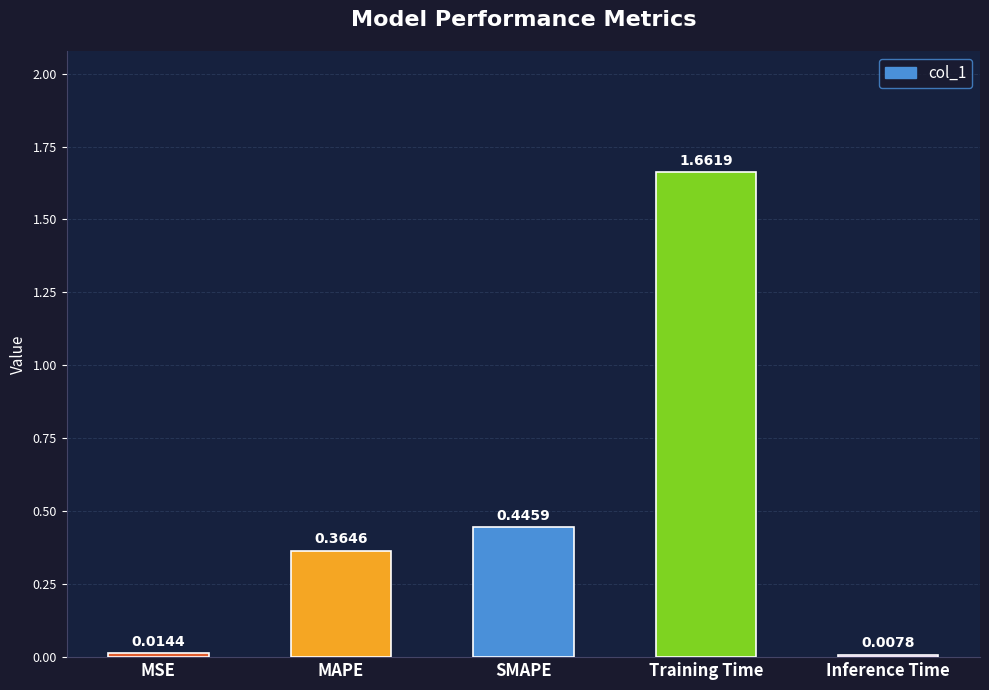

Where is the data nearest to the value 0?

Inference Time